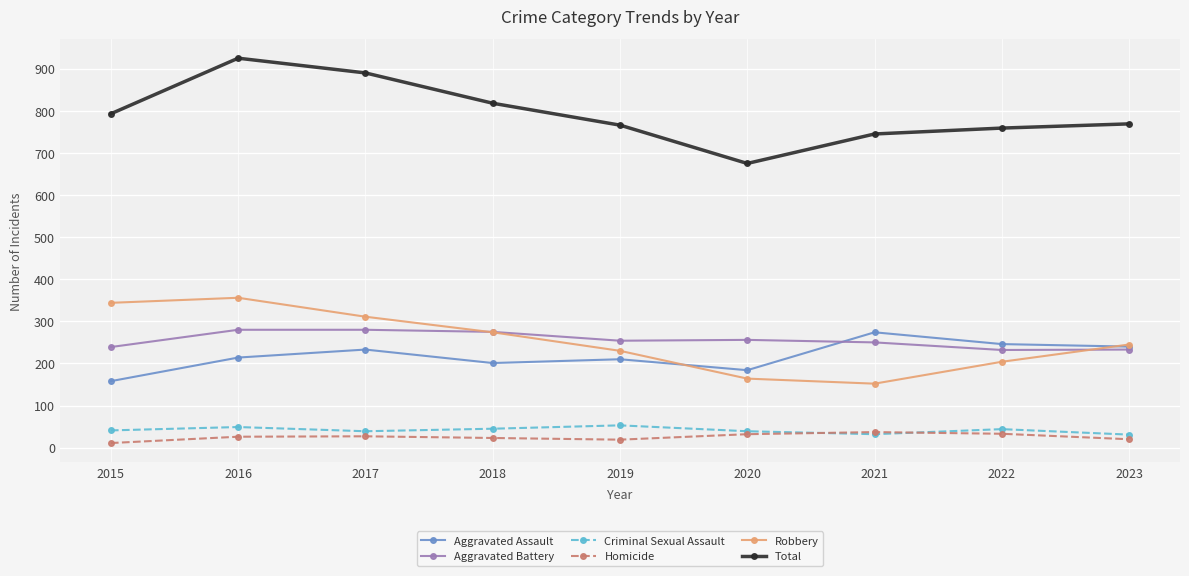

True or false: Robbery and Criminal Sexual Assault cross at least once.

False